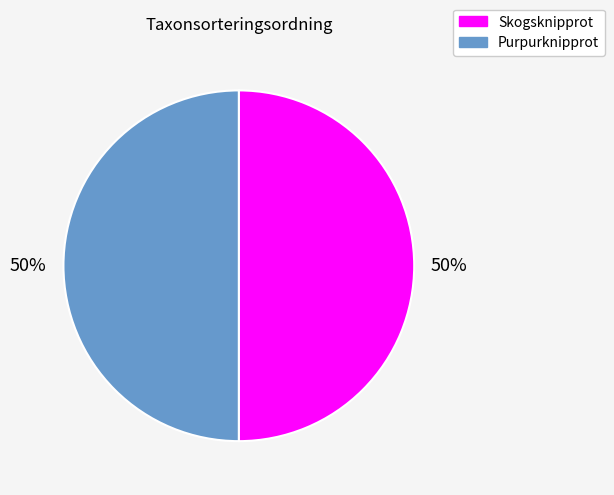

To the nearest percent, what portion does Skogsknipprot represent?

50%